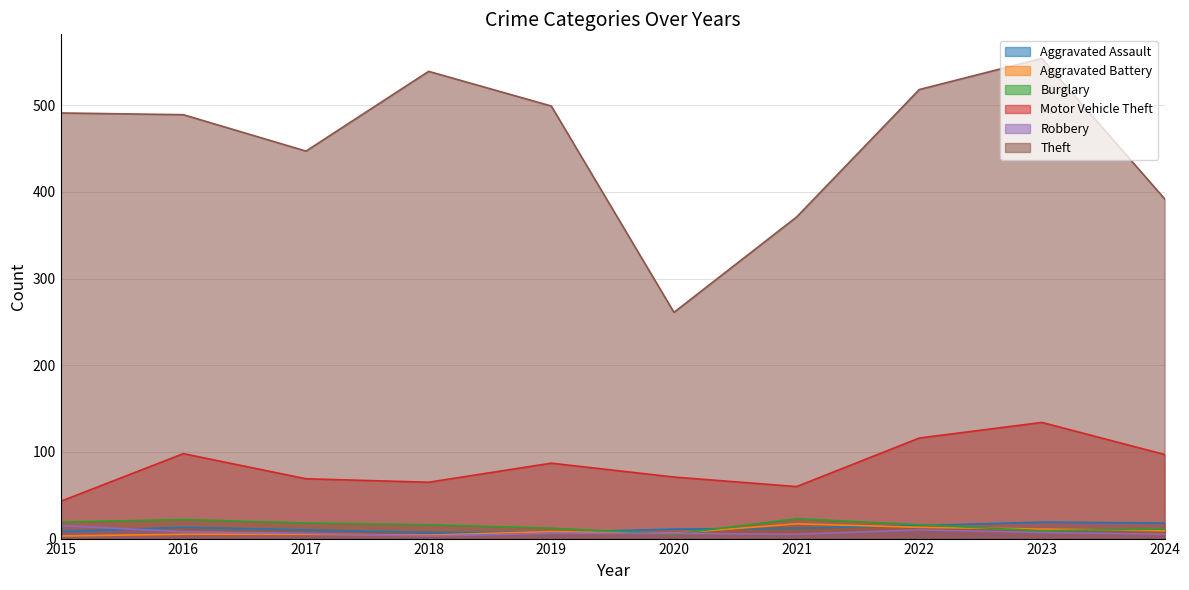

True or false: Motor Vehicle Theft and Aggravated Assault intersect in this chart.

False